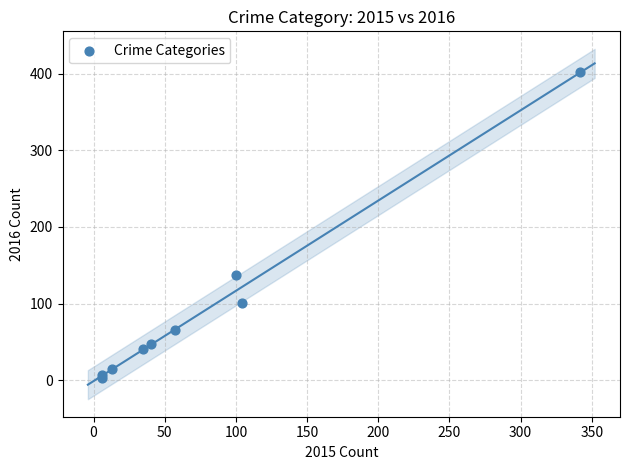

What Y value in the scatter plot is closest to 202?

137